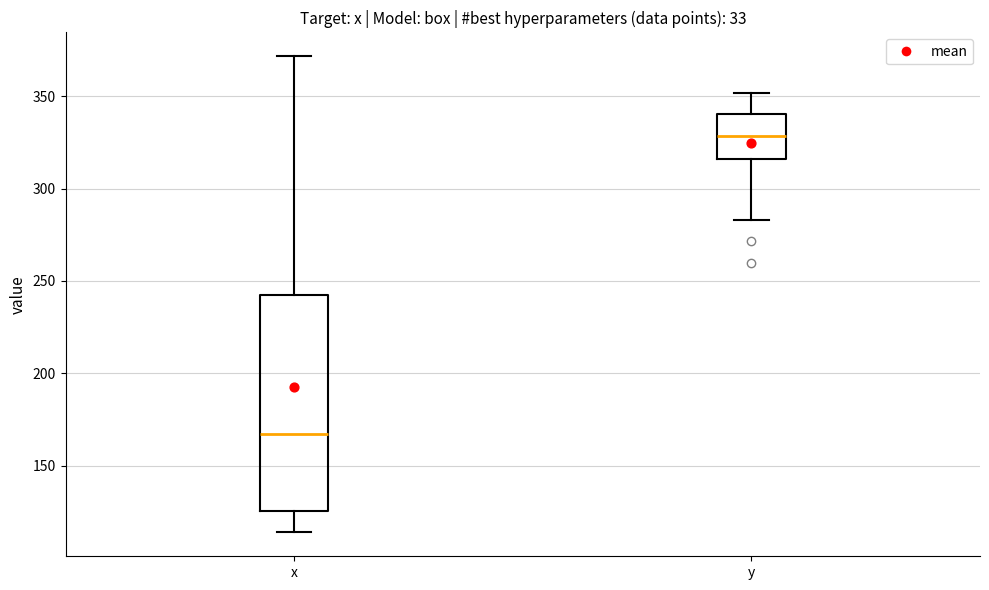

Which box is the tallest, from its lower edge to its upper edge?

x